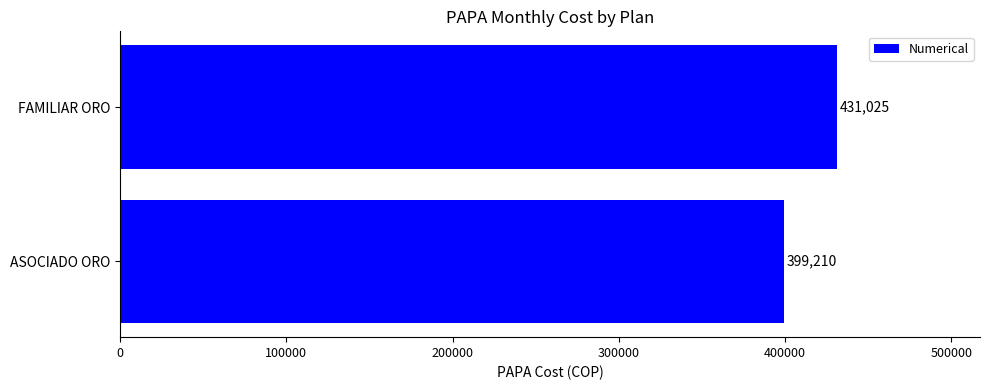

What is the sum of all values?

830235